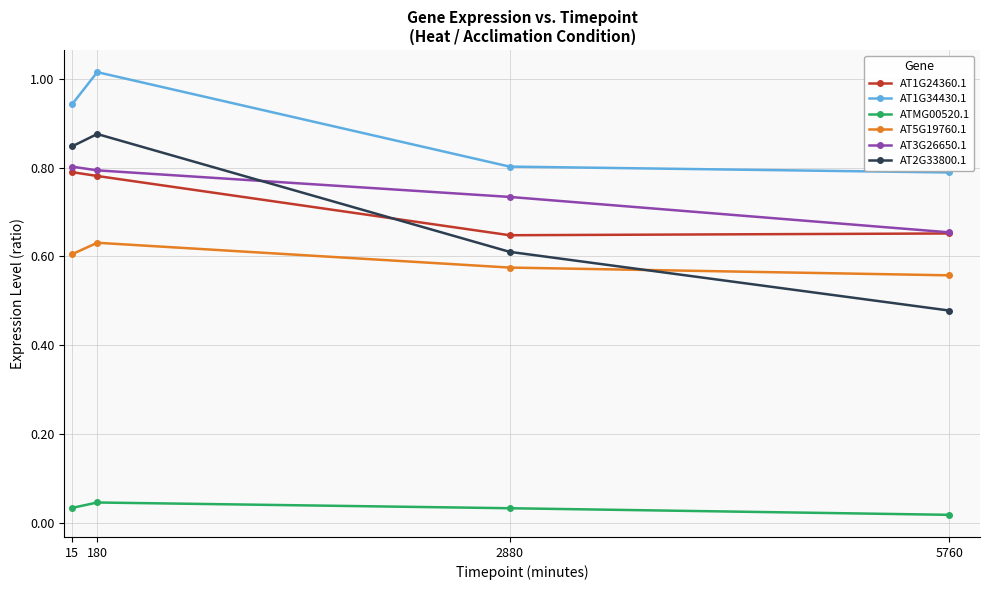

Is it true that AT1G34430.1 equals 0.6 at 180?

False